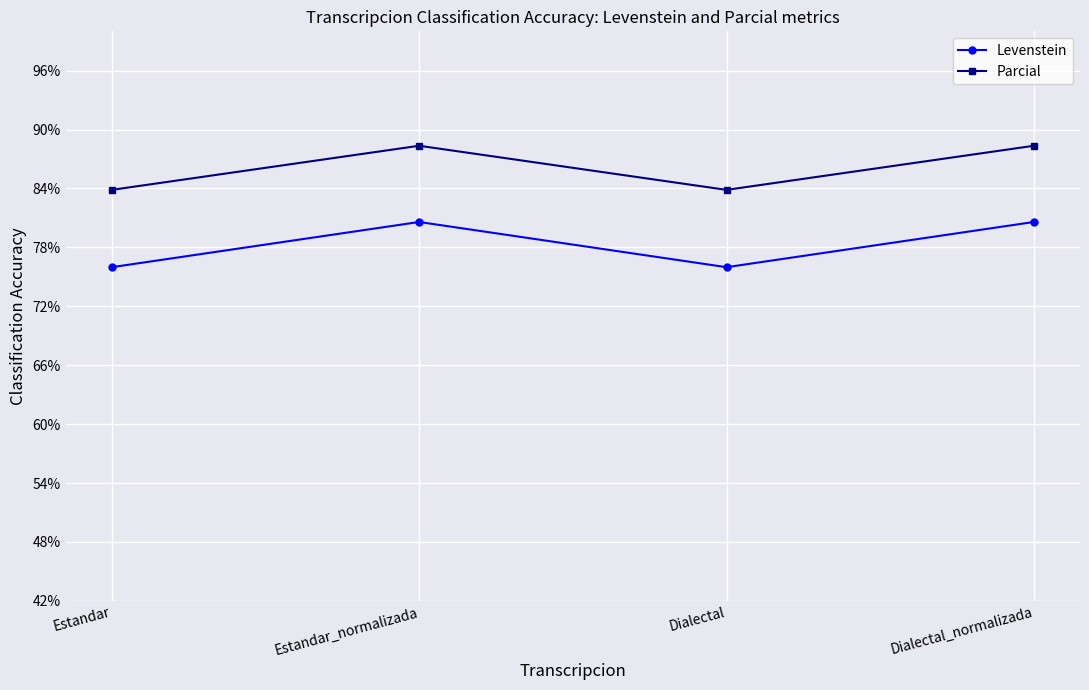

List the series in order of their peak value, lowest first.

Levenstein, Parcial